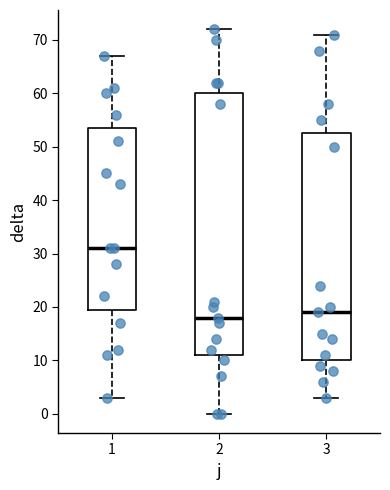

Reading left to right, read every box against the y-axis: the position of its median line, the range the box covers, and the ends of its whiskers. The values are not printed on the chart, so give them approximately, as read against the axis.

1: median 31, box 20 to 54, whiskers 3 to 67
2: median 18, box 11 to 60, whiskers 0 to 72
3: median 19, box 10 to 53, whiskers 3 to 71